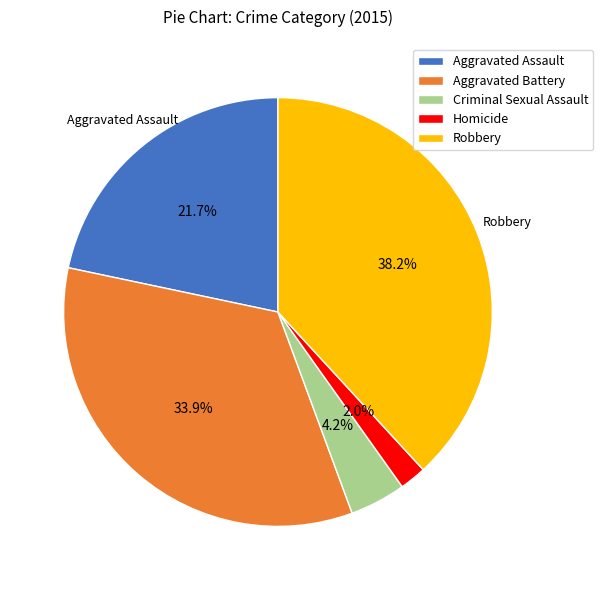

Does Homicide represent more than half of the total?

No